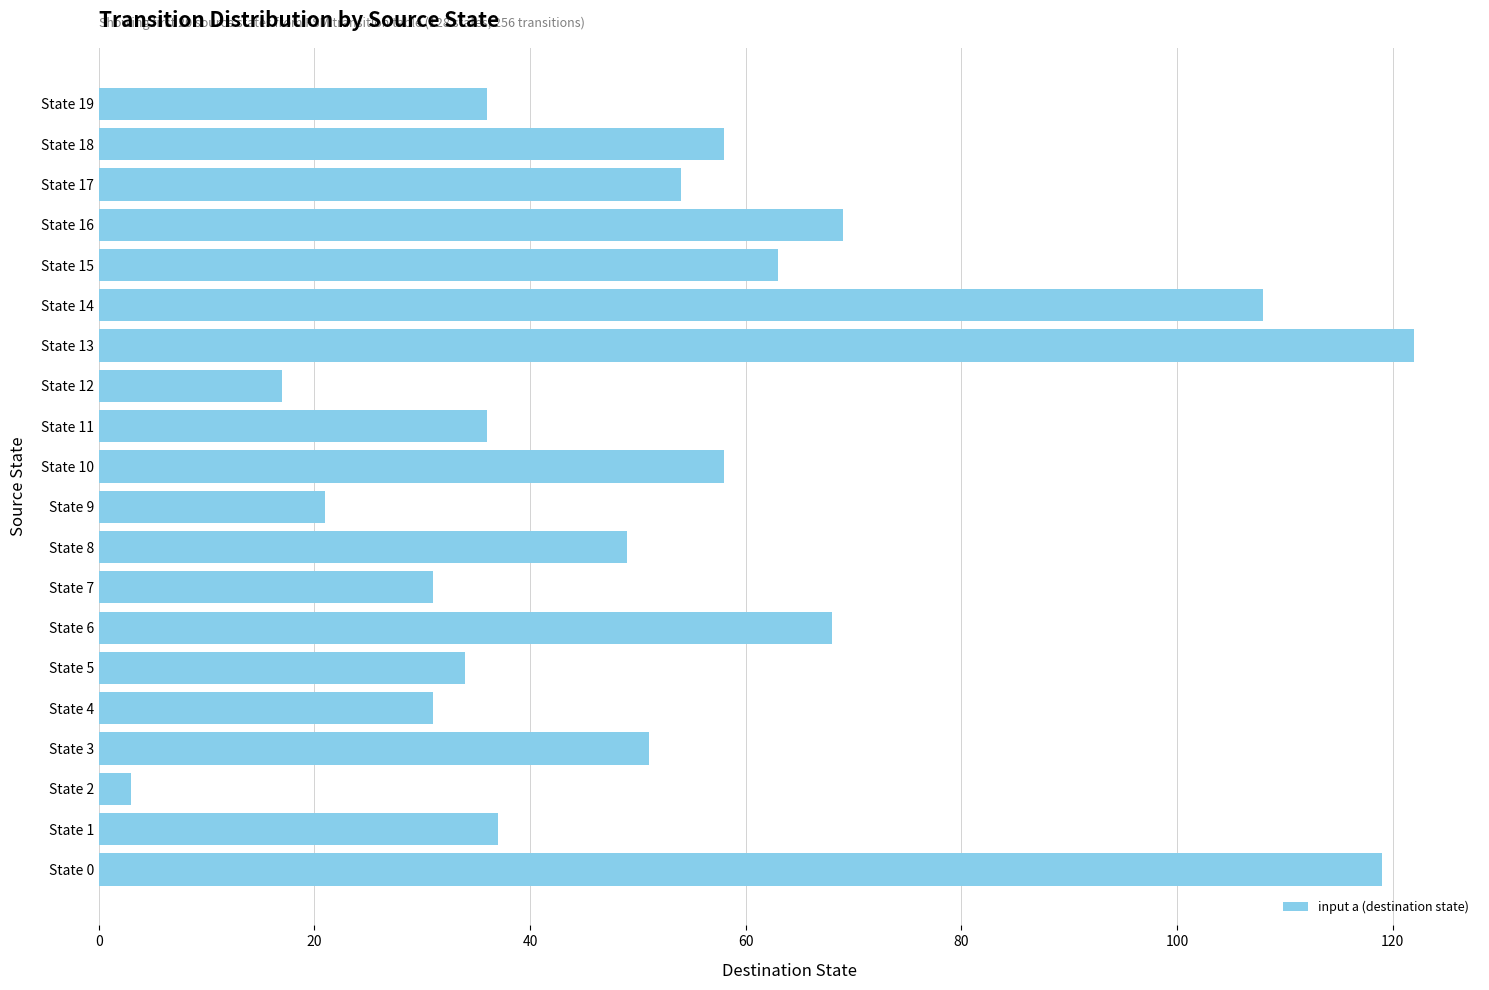

What is the average value?

53